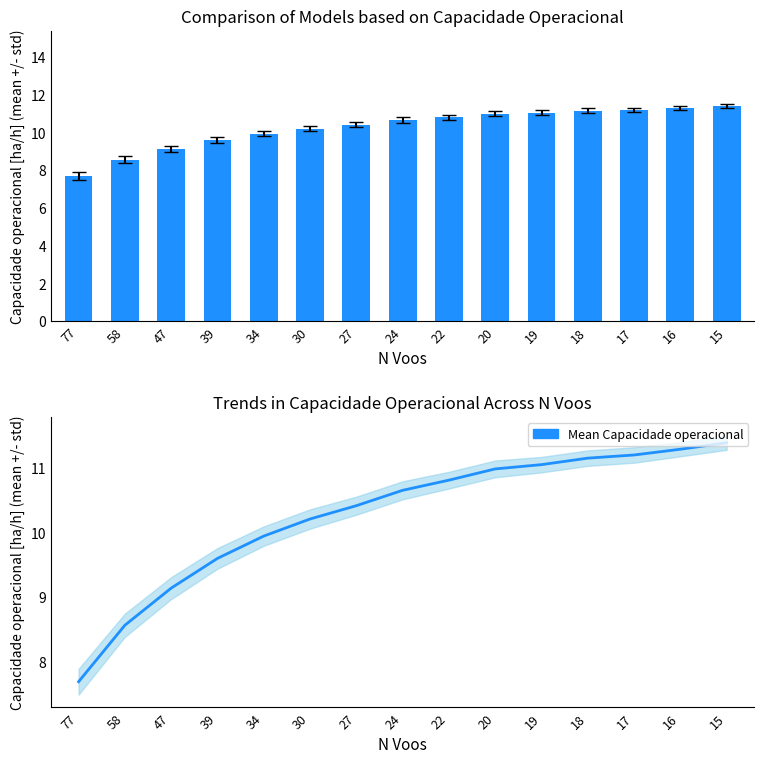

Is the value of Mean Capacidade operacional at 47 greater than the value of Capacidade operacional [ha/h] at 16?

No